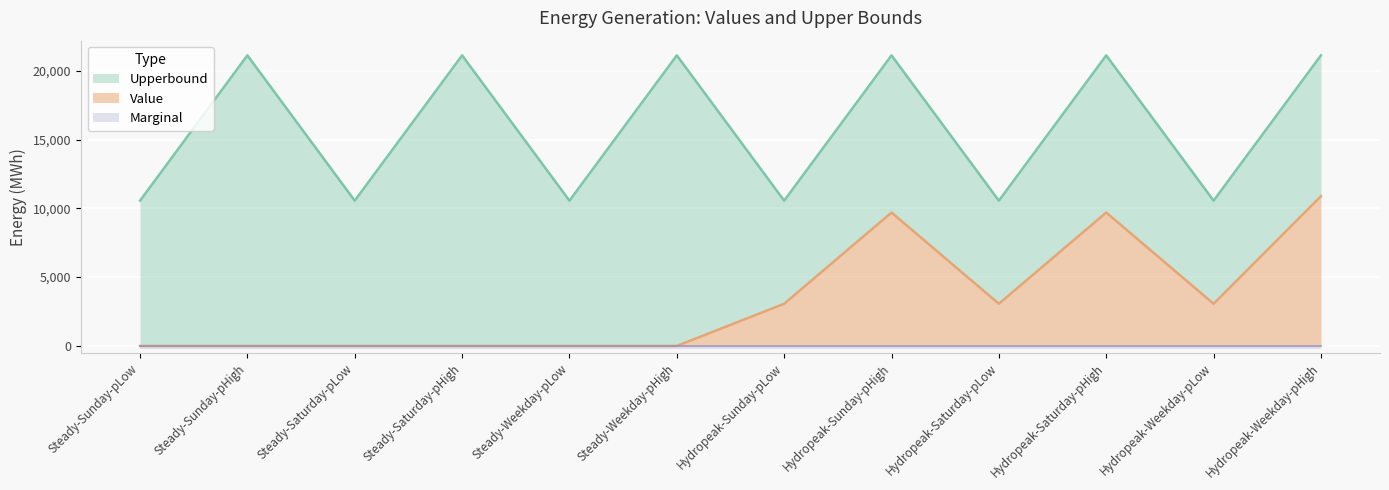

The Upperbound series shows 12188.7 at Steady-Saturday-pHigh. True or false?

False